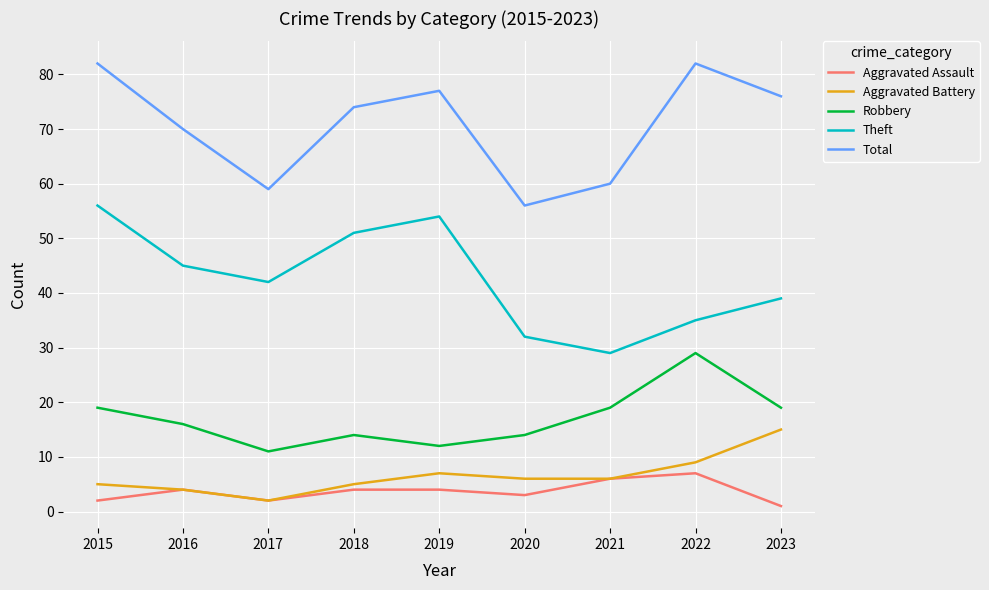

In Theft, how many points are higher than both neighbors (excluding endpoints)?

1